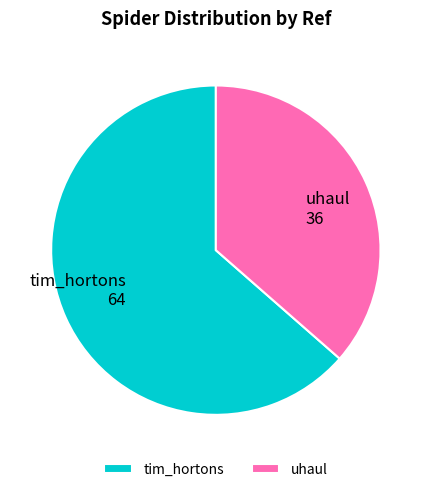

Is tim_hortons the majority of the pie?

Yes